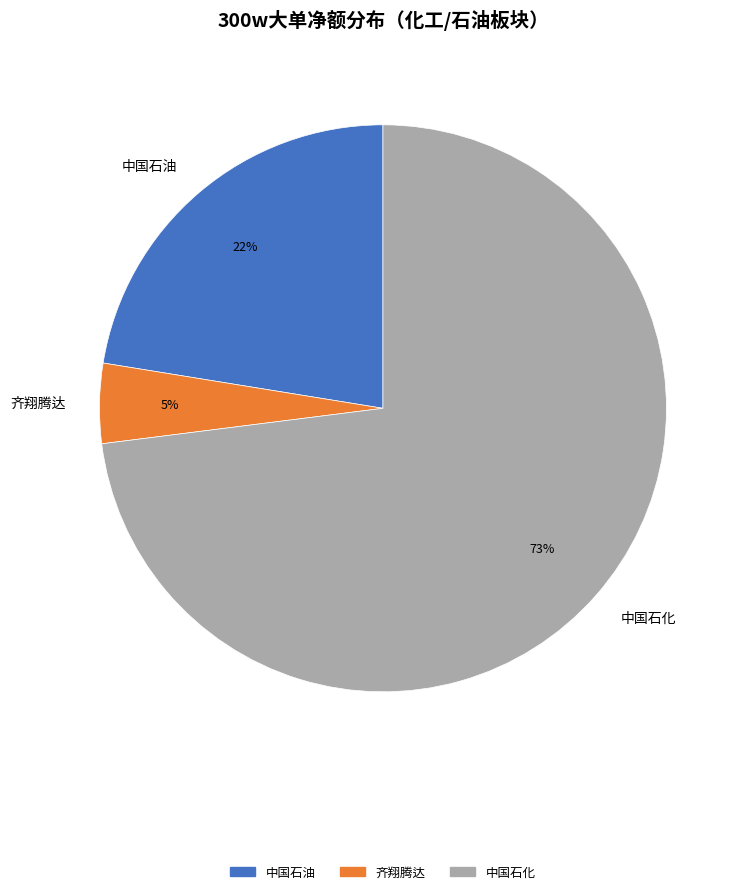

Which category accounts for the majority?

中国石化